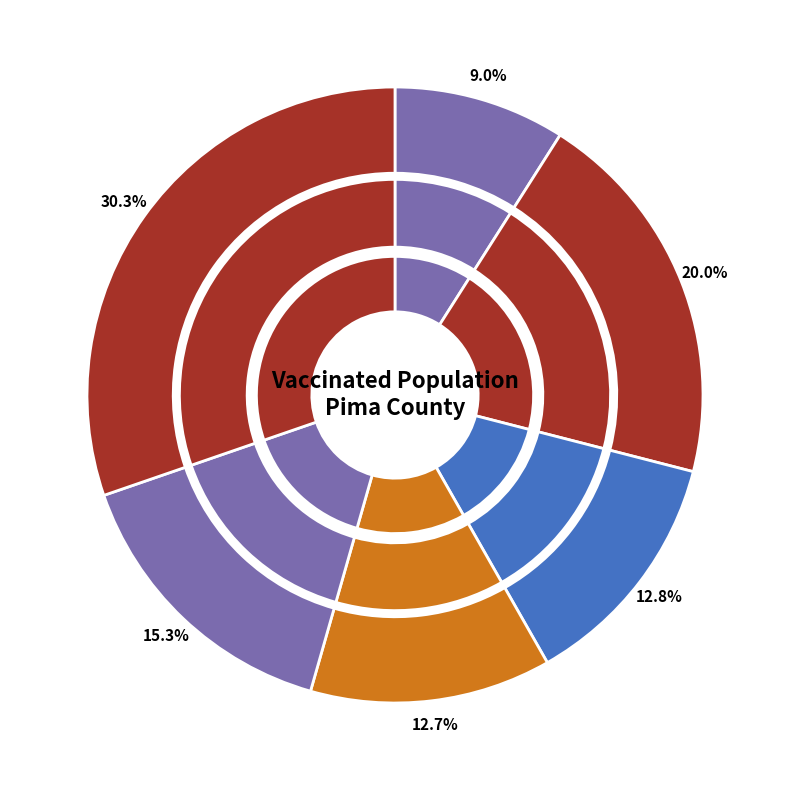

How many segments does this pie chart have?

6